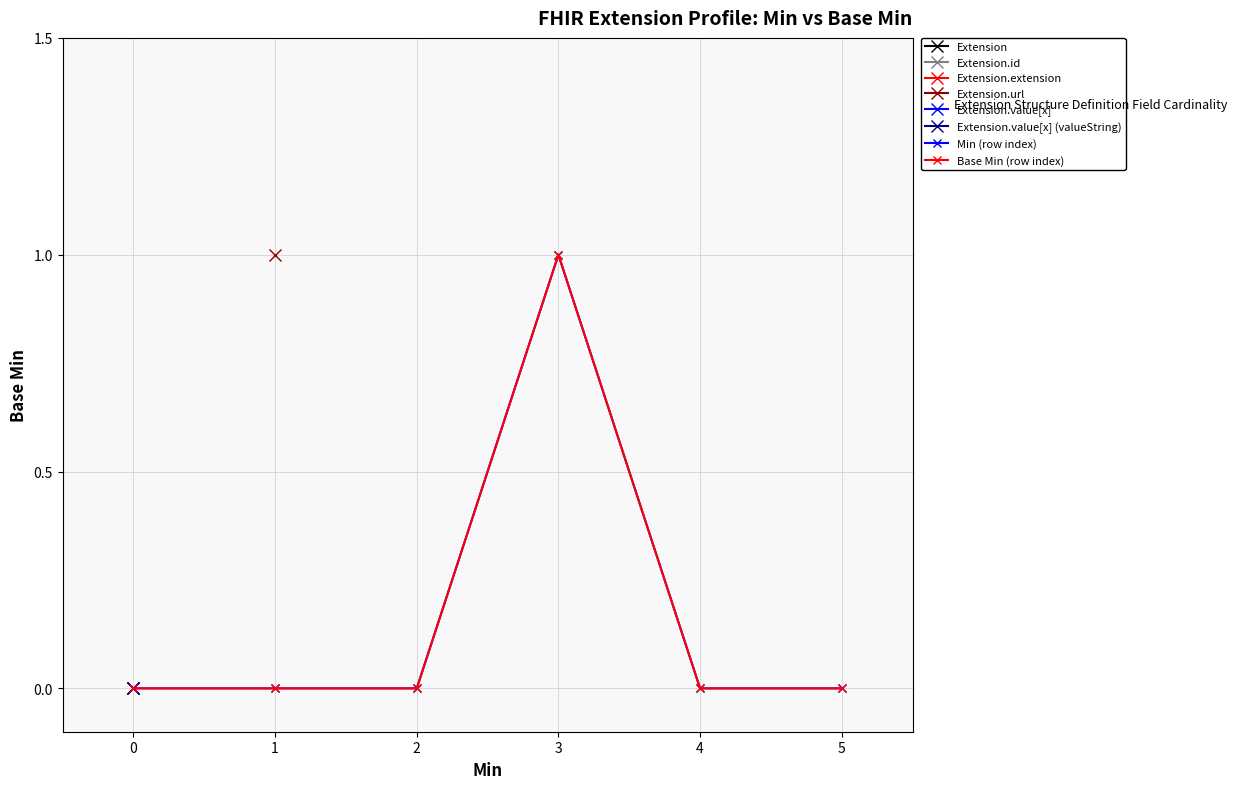

Which series has the largest range (max minus min)?

Min (row index)